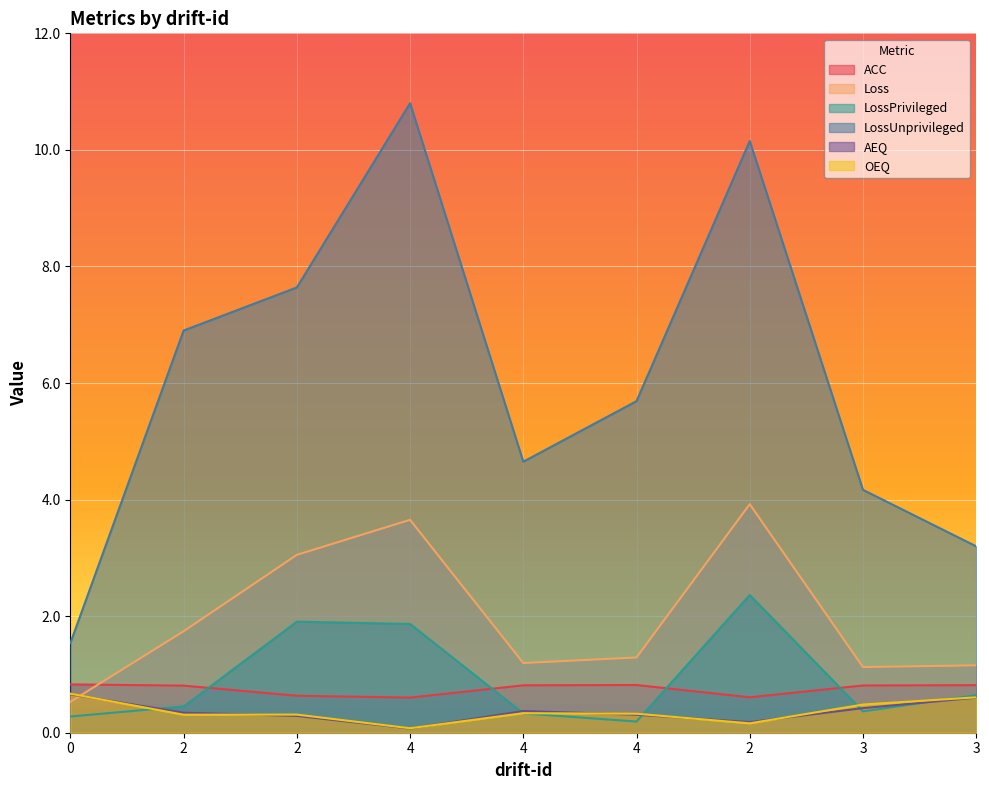

How many lines are shown in the chart?

6